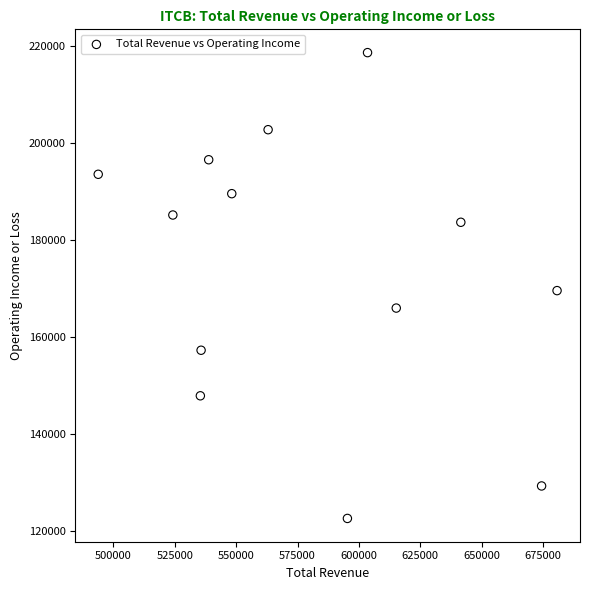

What is the range of Y values (max minus min)?

96100